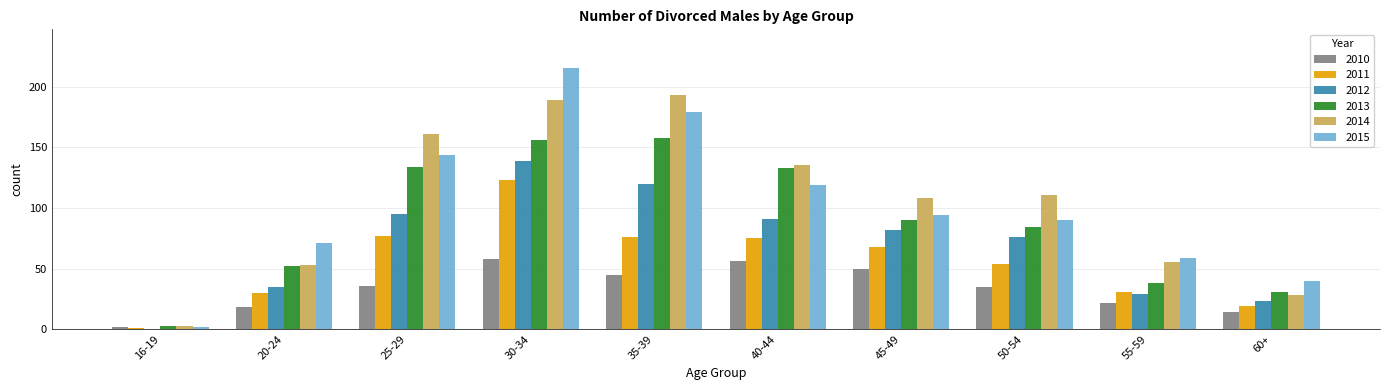

Between 30-34 and 55-59, which series saw the biggest shift?

2015